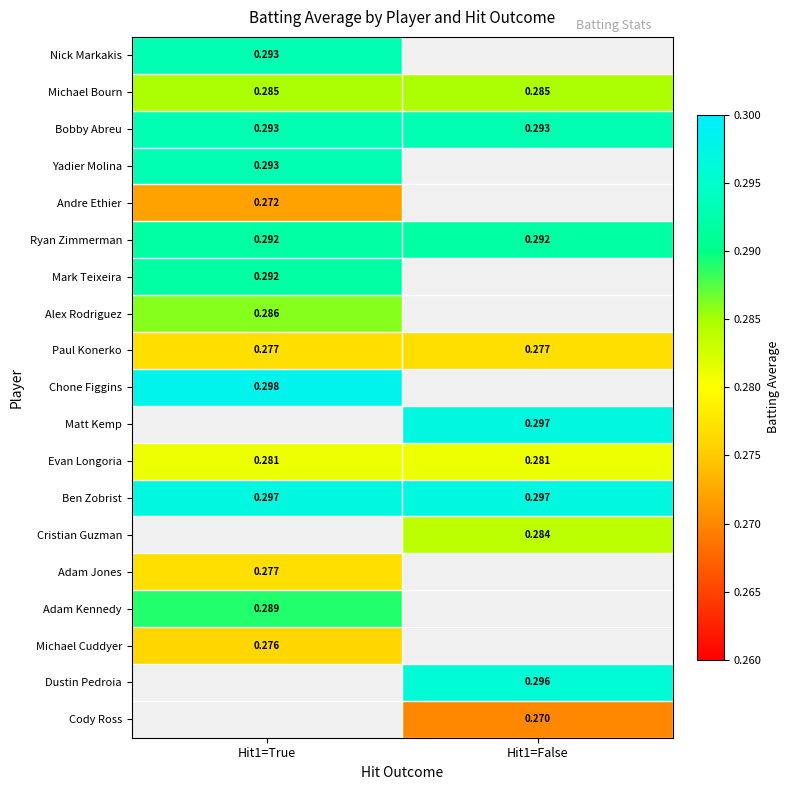

Is the value of Andre Ethier at Hit1=True greater than the value of Matt Kemp at Hit1=False?

No